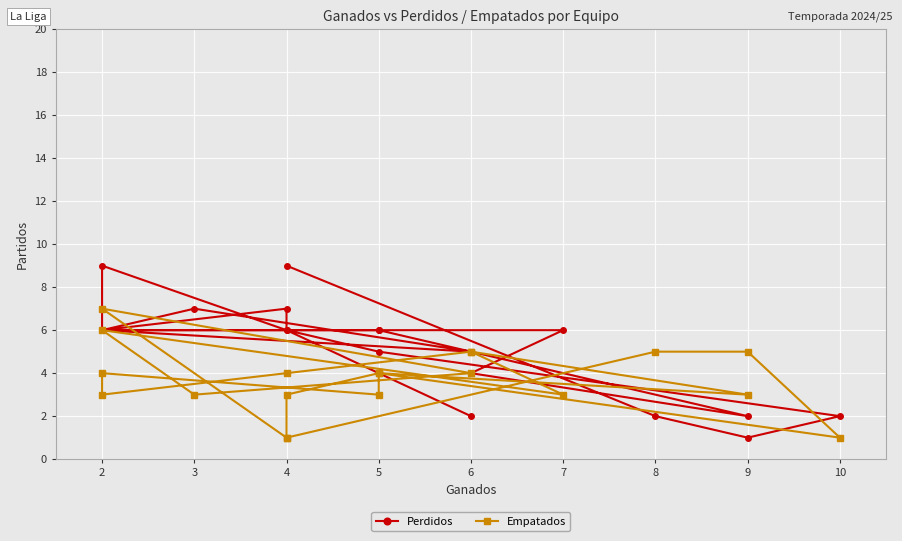

What are all the series names shown in the legend?

Perdidos, Empatados